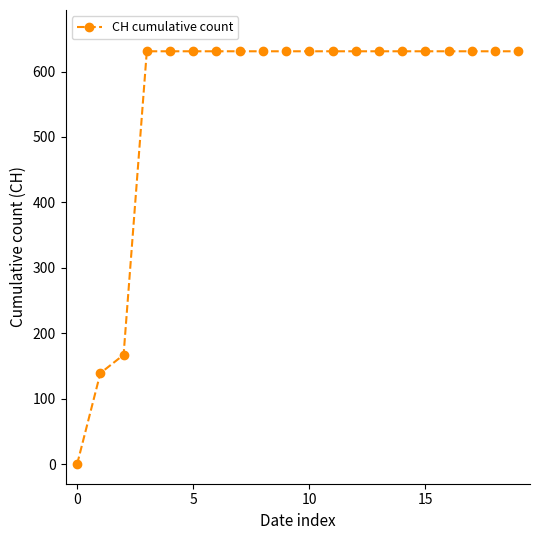

What is the greatest value displayed?

631